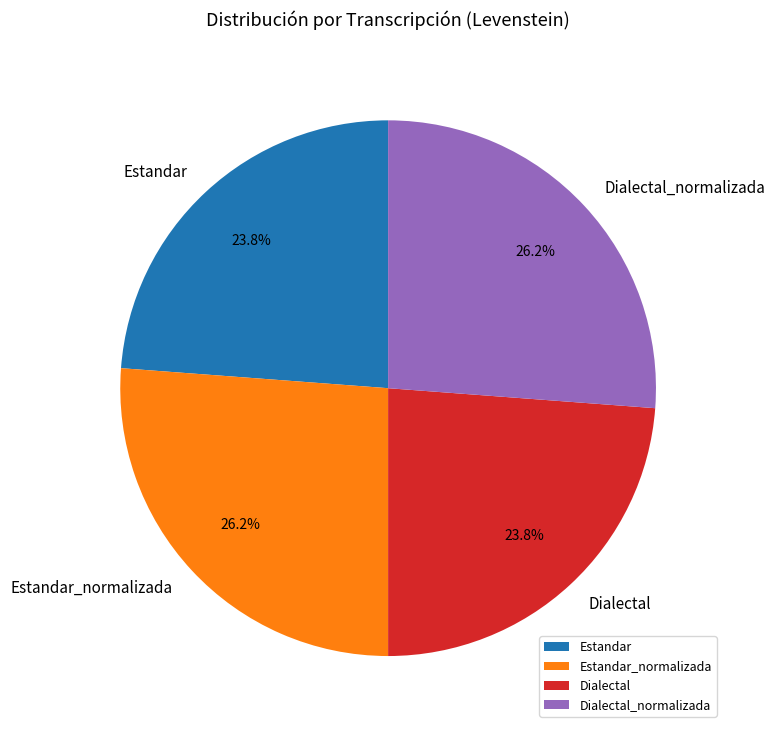

How much of the chart is everything except Dialectal_normalizada?

73.8%